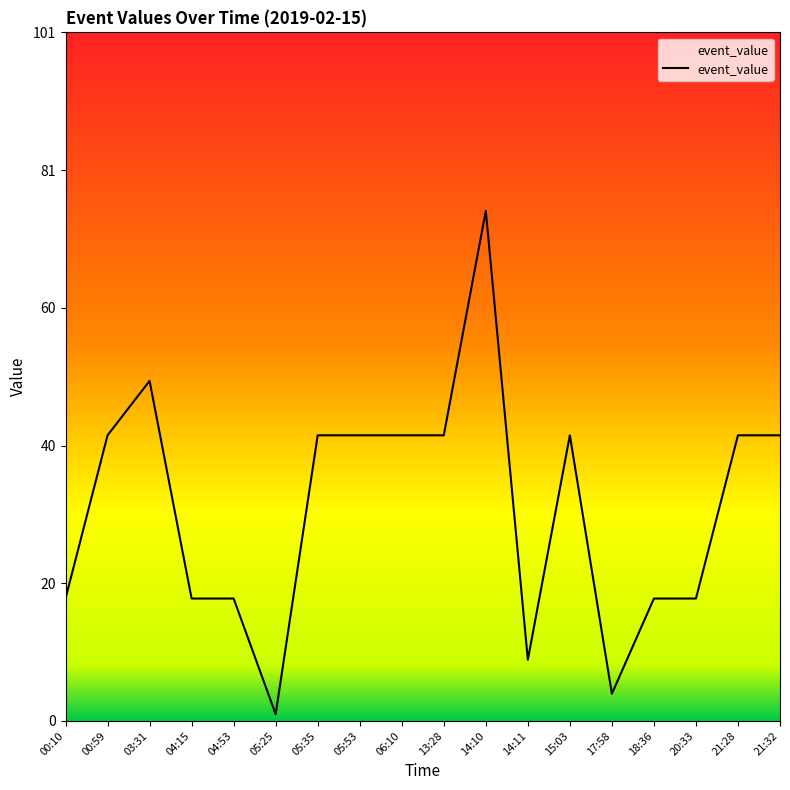

What is the smallest value displayed?

1